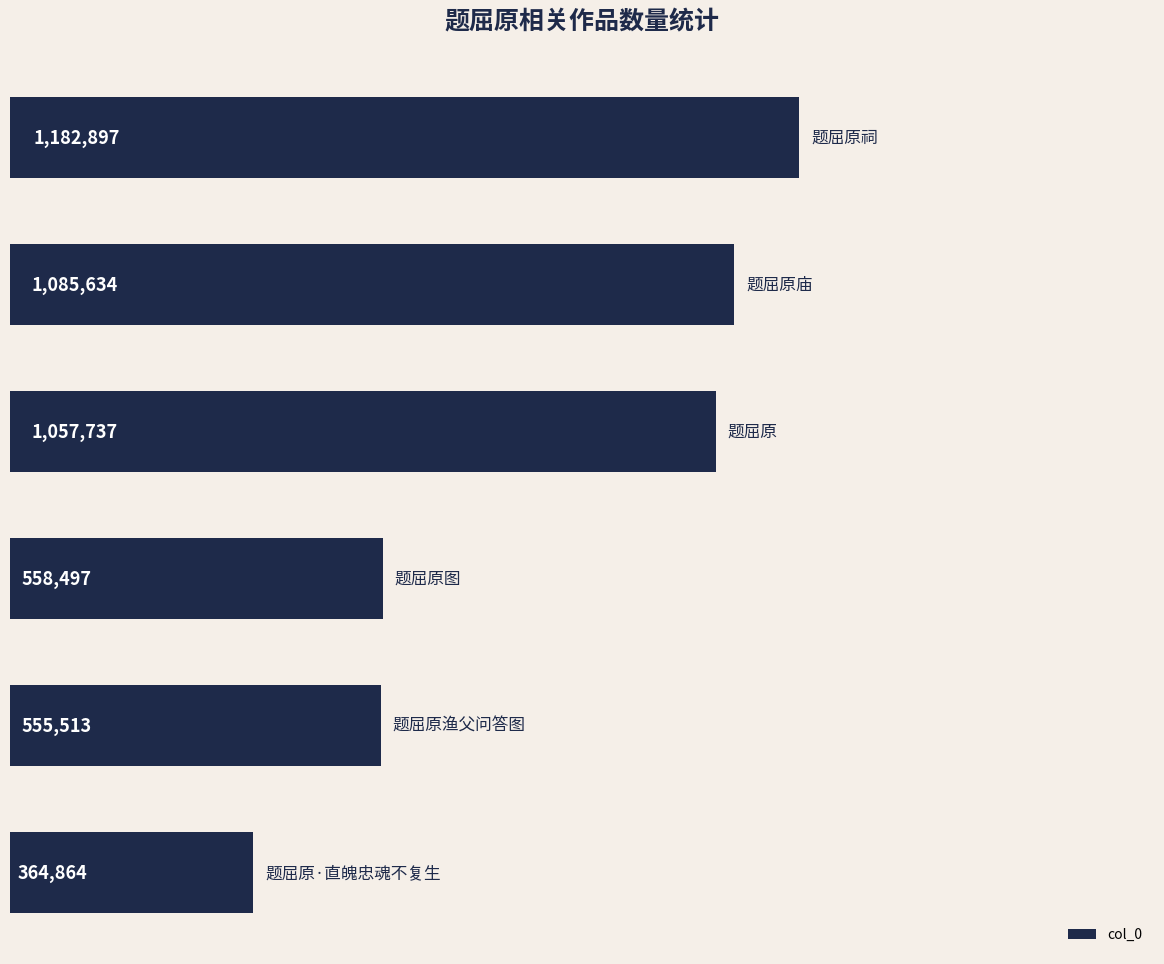

What is the difference between the maximum and minimum values?

818033